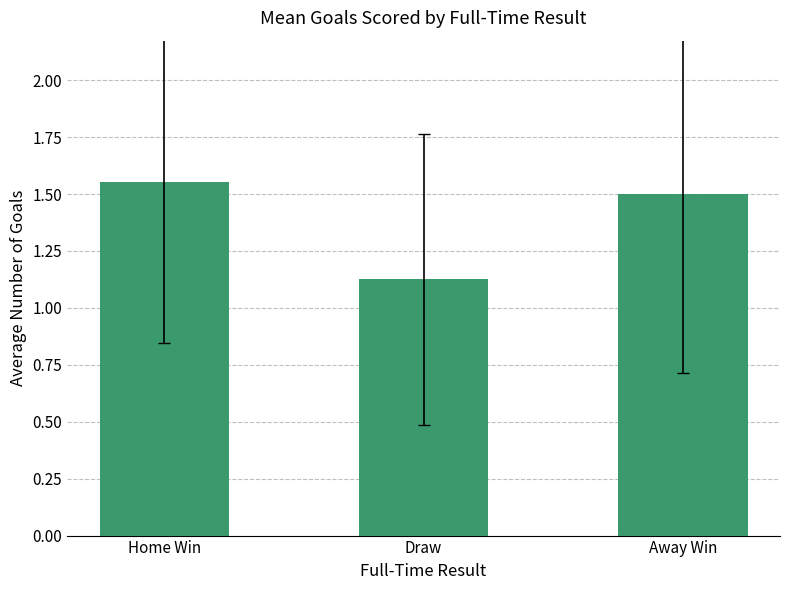

Approximately how many times larger is the value at Home Win compared to Away Win?

1.0